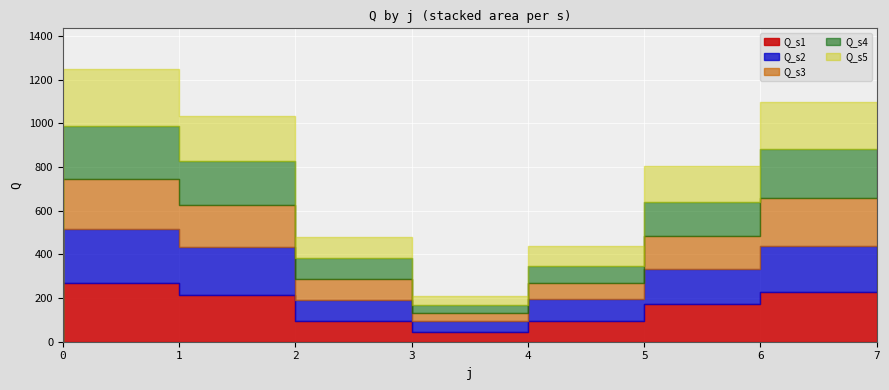

How many lines are shown in the chart?

5